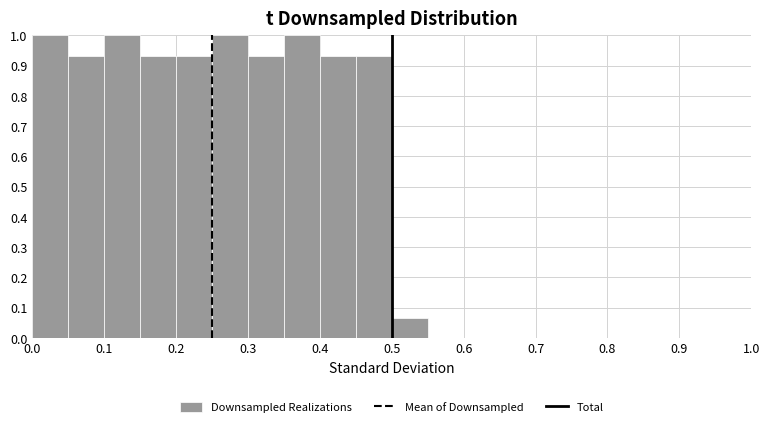

What is the height of the bar covering 0.50 to 0.55 on the x-axis? The values are not printed on the chart, so give them approximately, as read against the axis.

0.07